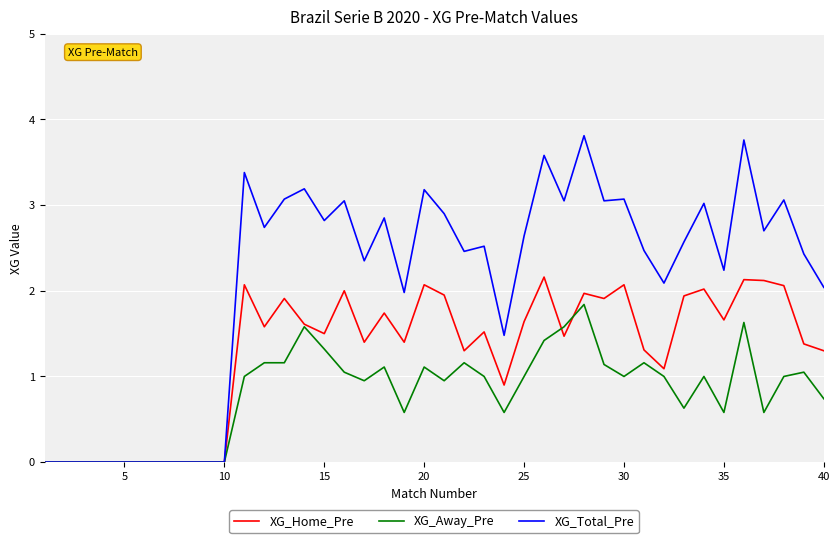

Which series has the largest range (max minus min)?

XG_Total_Pre